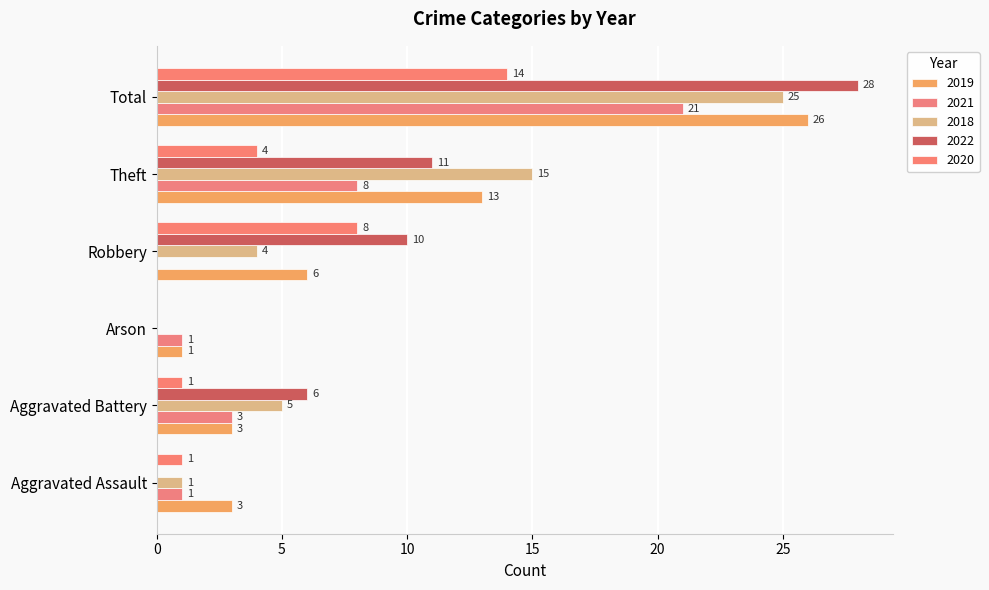

At which category is the sum across all series the highest?

Total